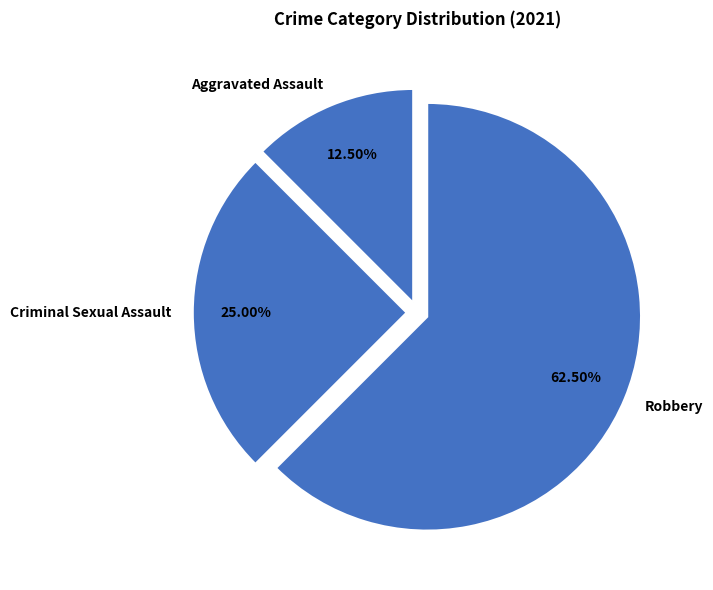

Between Criminal Sexual Assault and Aggravated Assault, which is larger?

Criminal Sexual Assault